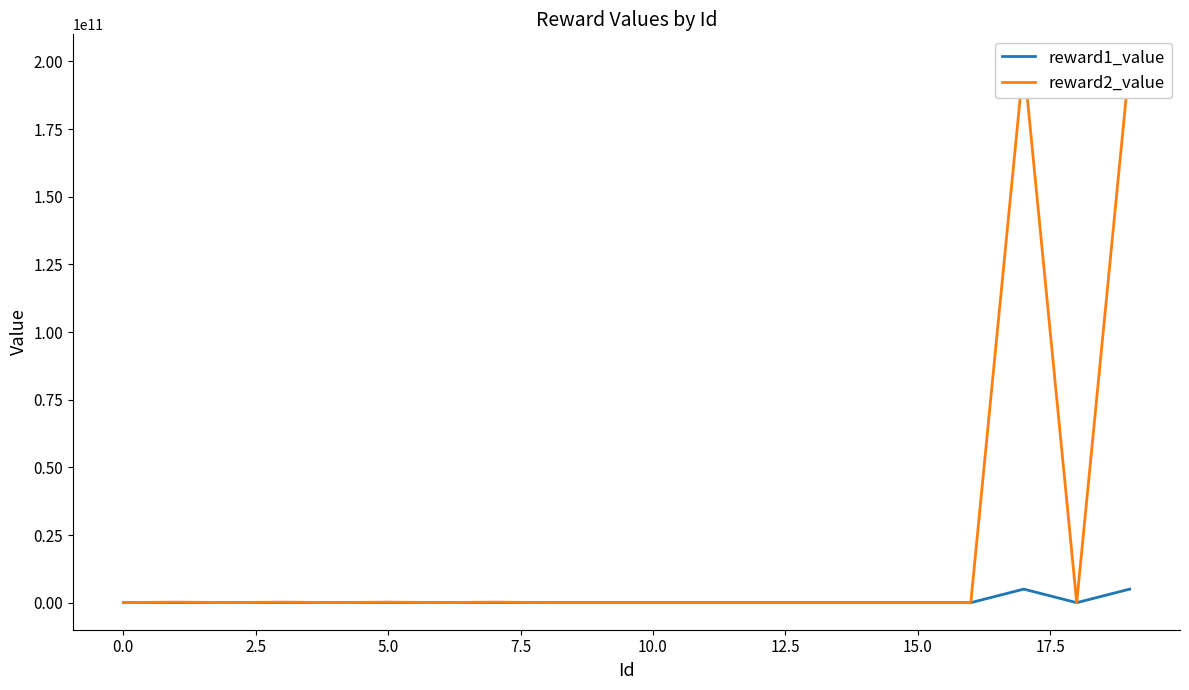

True or false: reward2_value has a value of 474577 at 15.

False